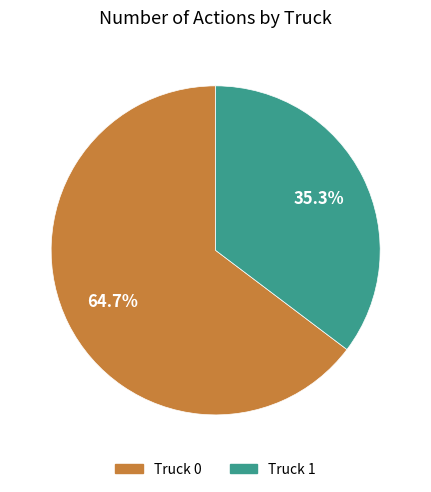

Does Truck 0 account for over 50% of the chart?

Yes